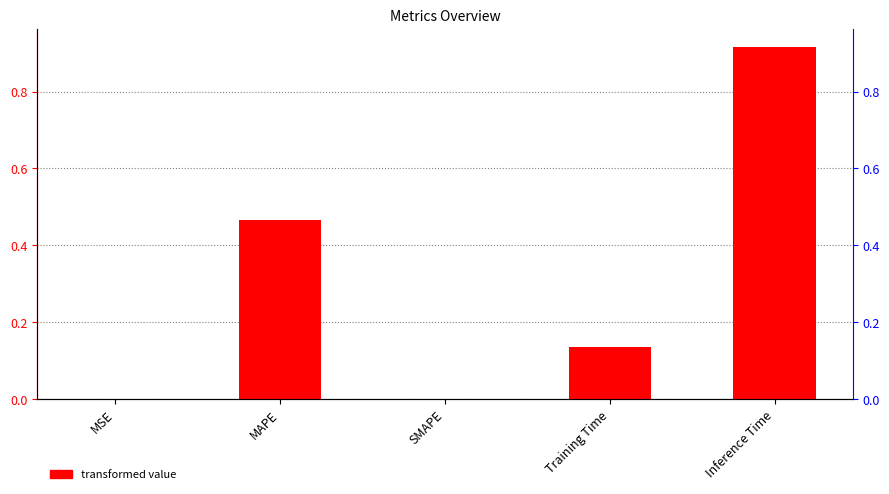

Is it true that the value at Inference Time is 0.9?

True